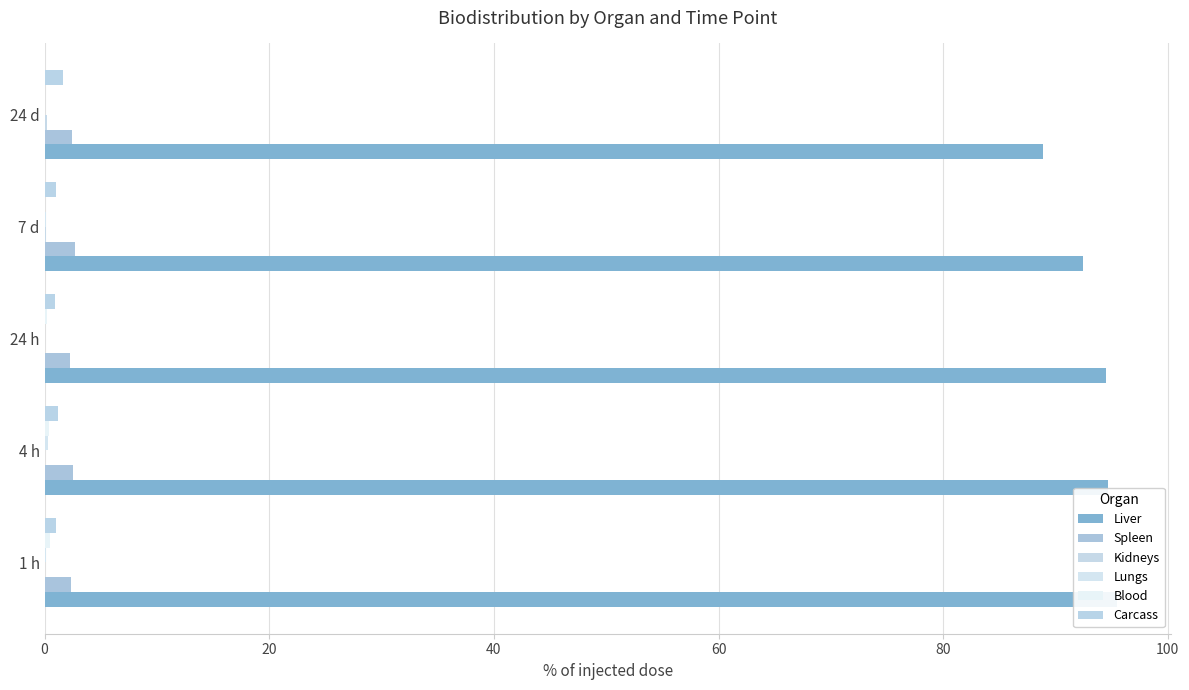

What is the average value of the Spleen series?

2.5